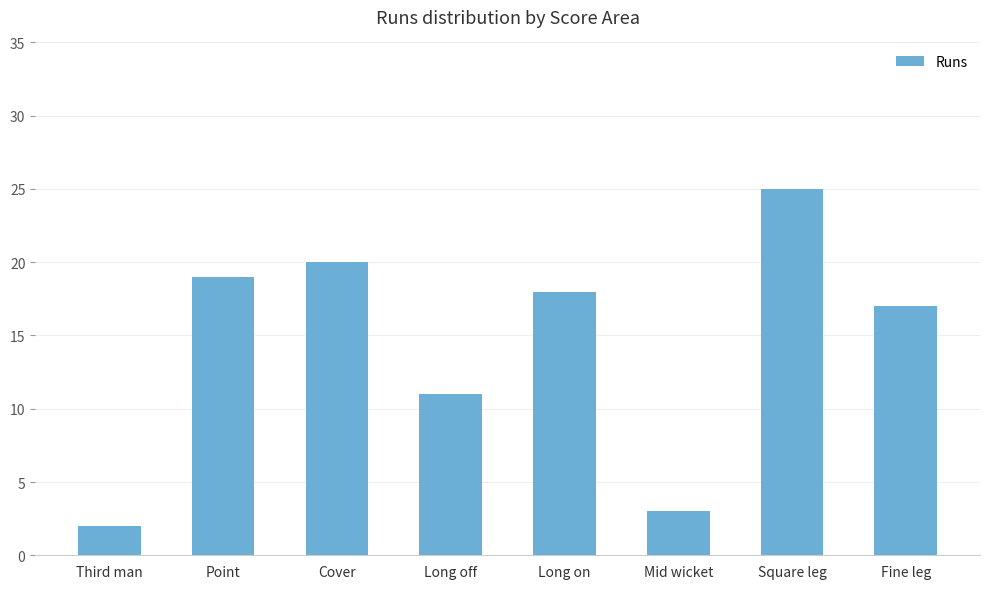

At which category does the chart reach its peak across all series?

Square leg